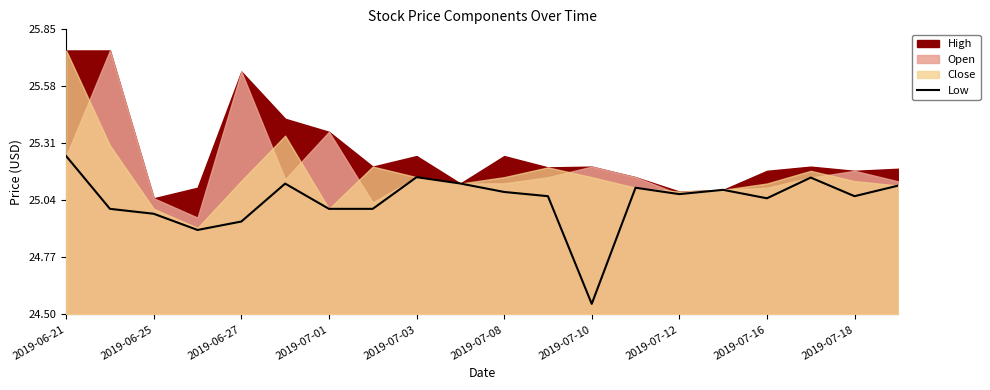

Where is Low nearest to the value 24?

2019-07-10